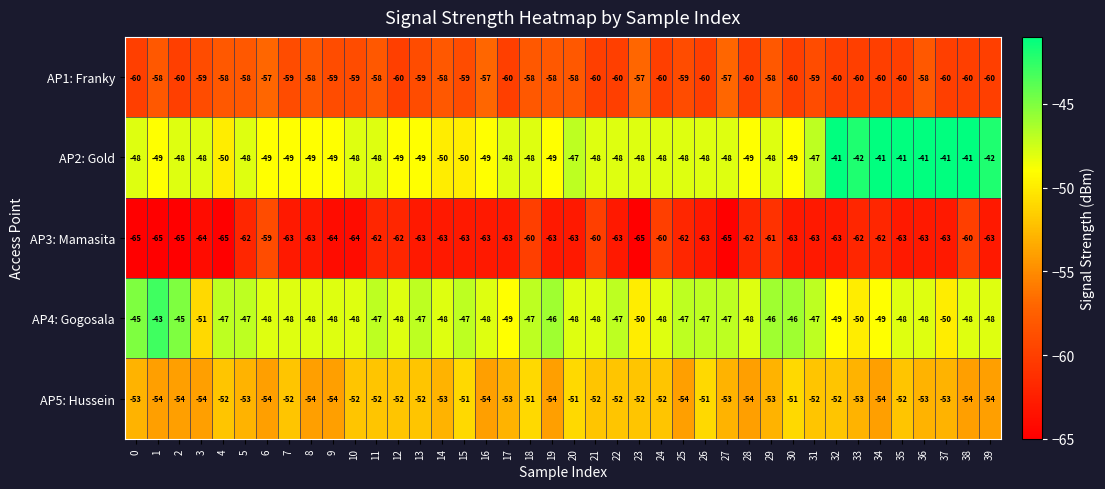

What is the sum of all AP3: Mamasita values?

-2510